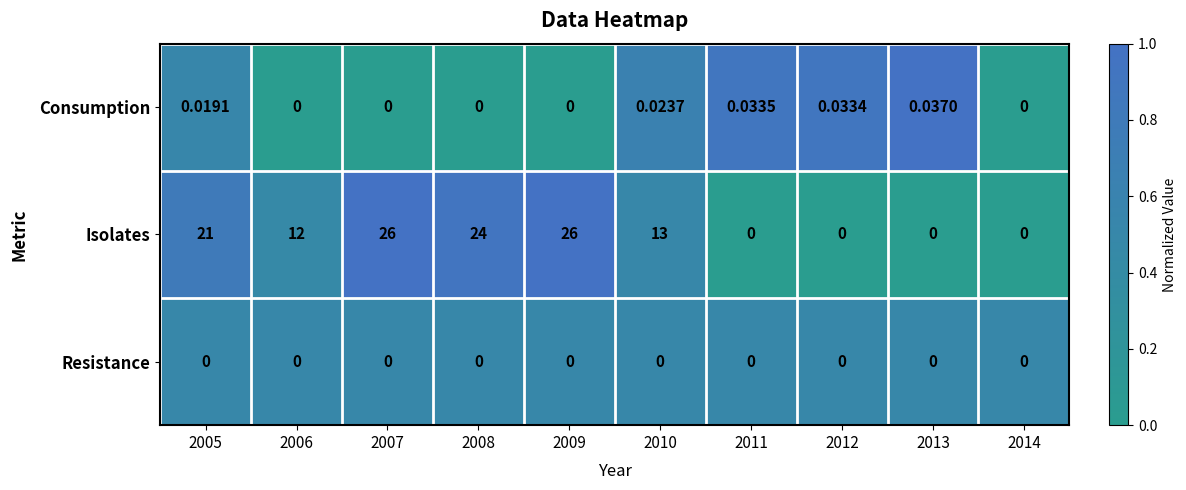

Which series changed the most between 2008 and 2009?

Isolates